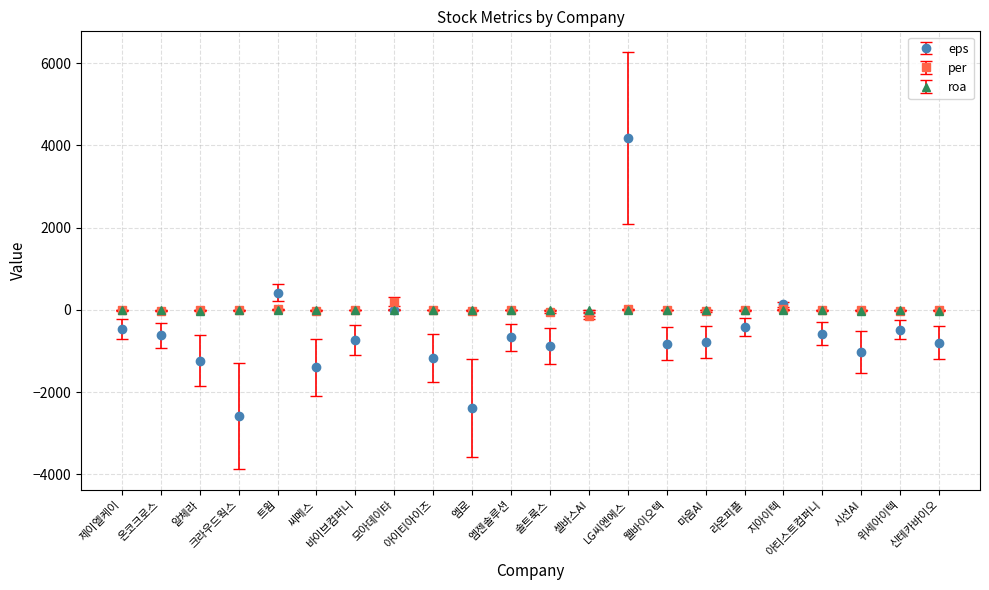

How many data points in roa are above -4?

10